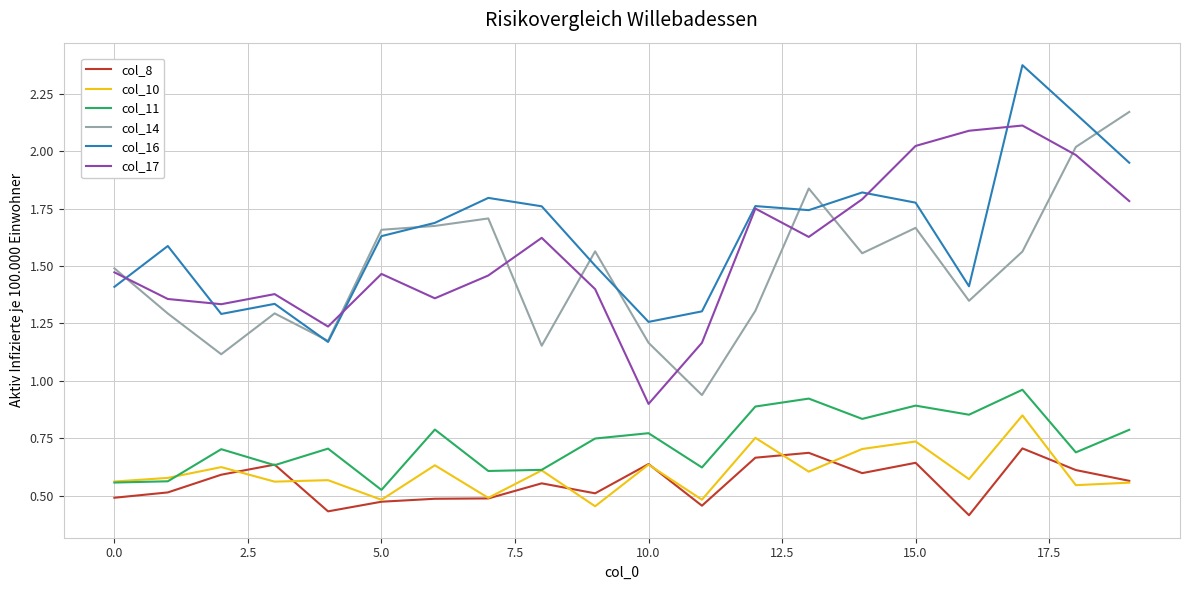

True or false: col_17 and col_11 cross at least once.

False